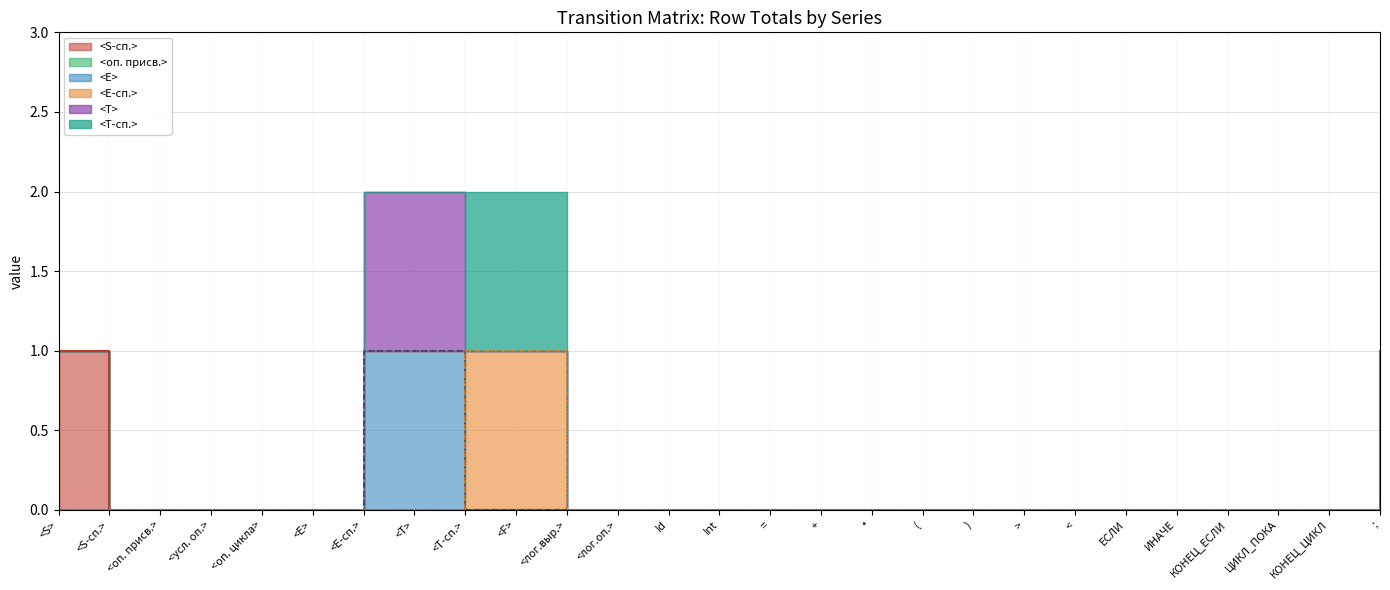

True or false: <E> (line) has more than 1 points higher than both neighbors.

False